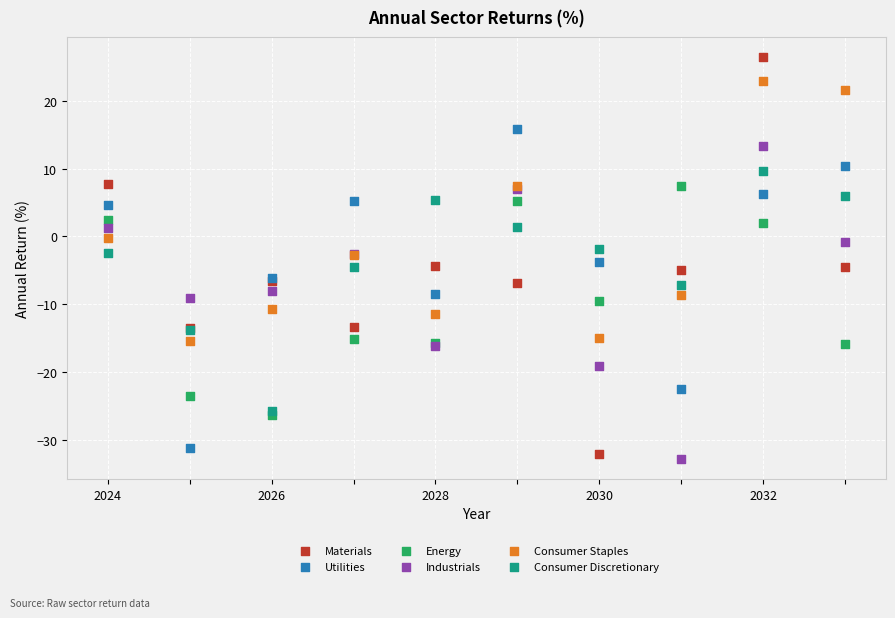

Which series reaches the maximum Y coordinate?

Materials